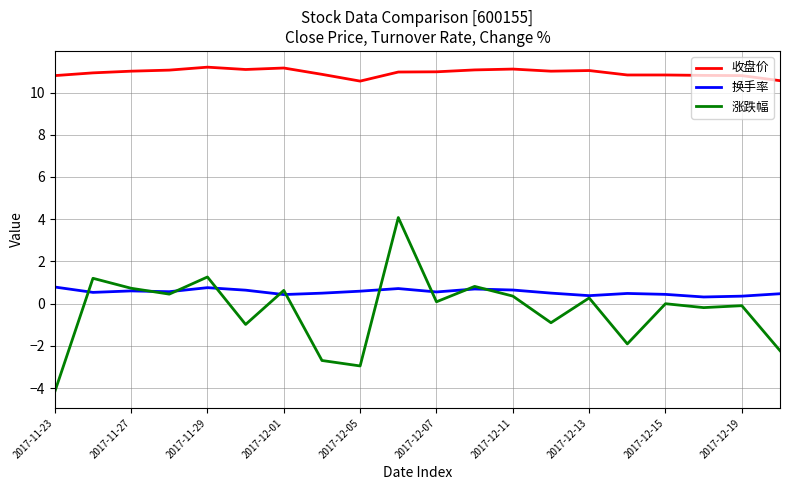

What is the greatest value displayed?

11.2